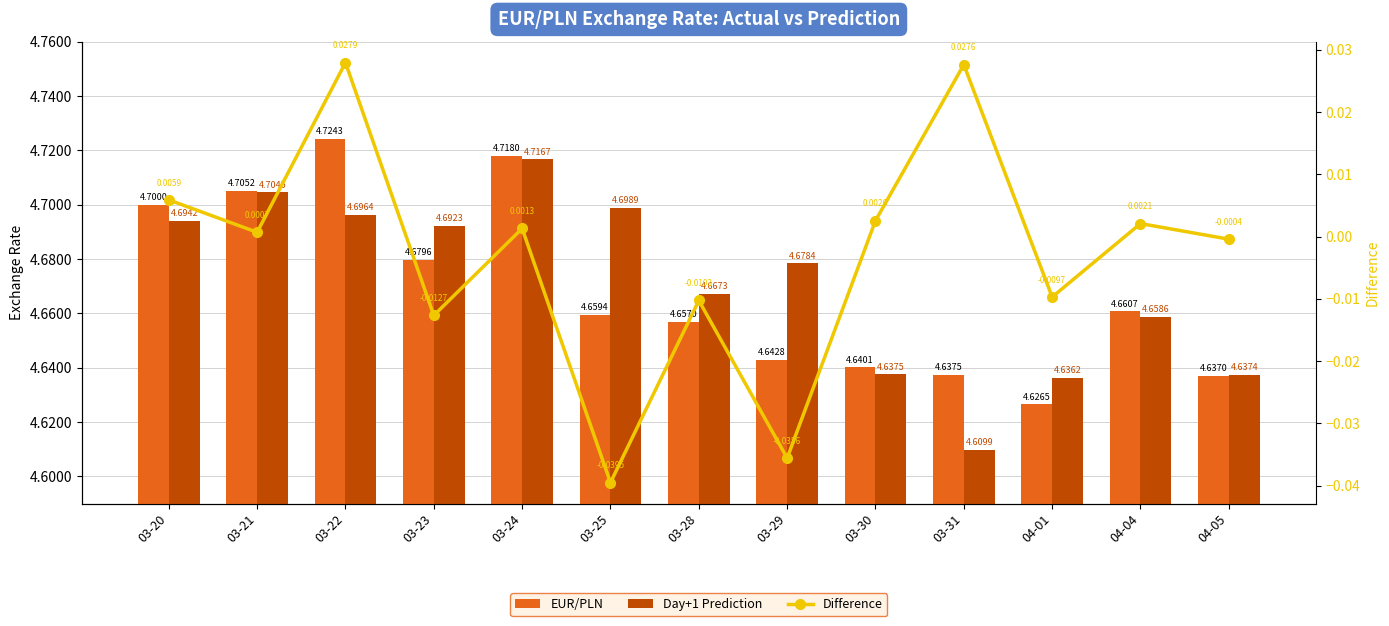

Which series has the largest total across all categories?

Day+1 Prediction